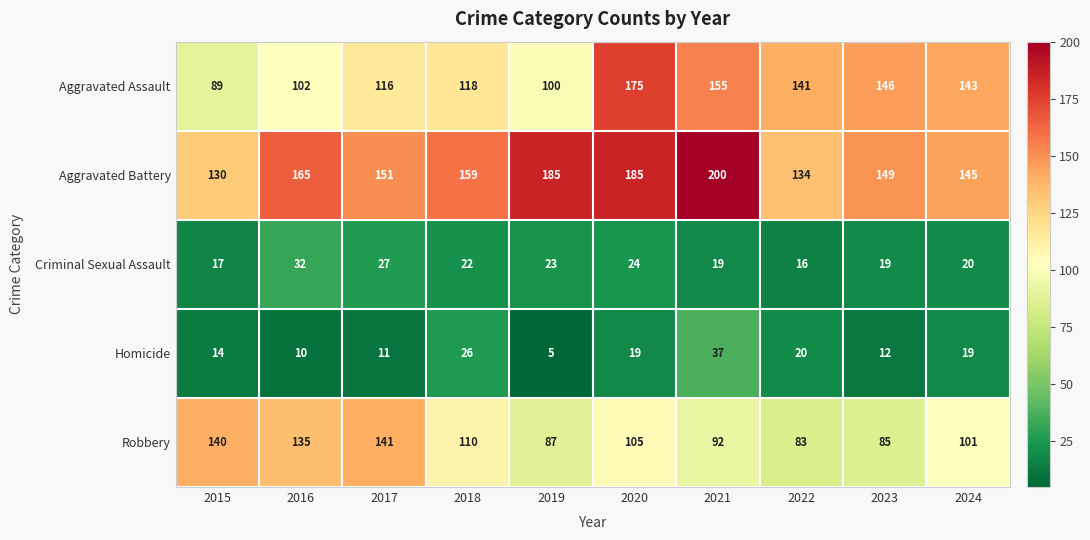

The Criminal Sexual Assault series shows 32 at 2016. True or false?

True